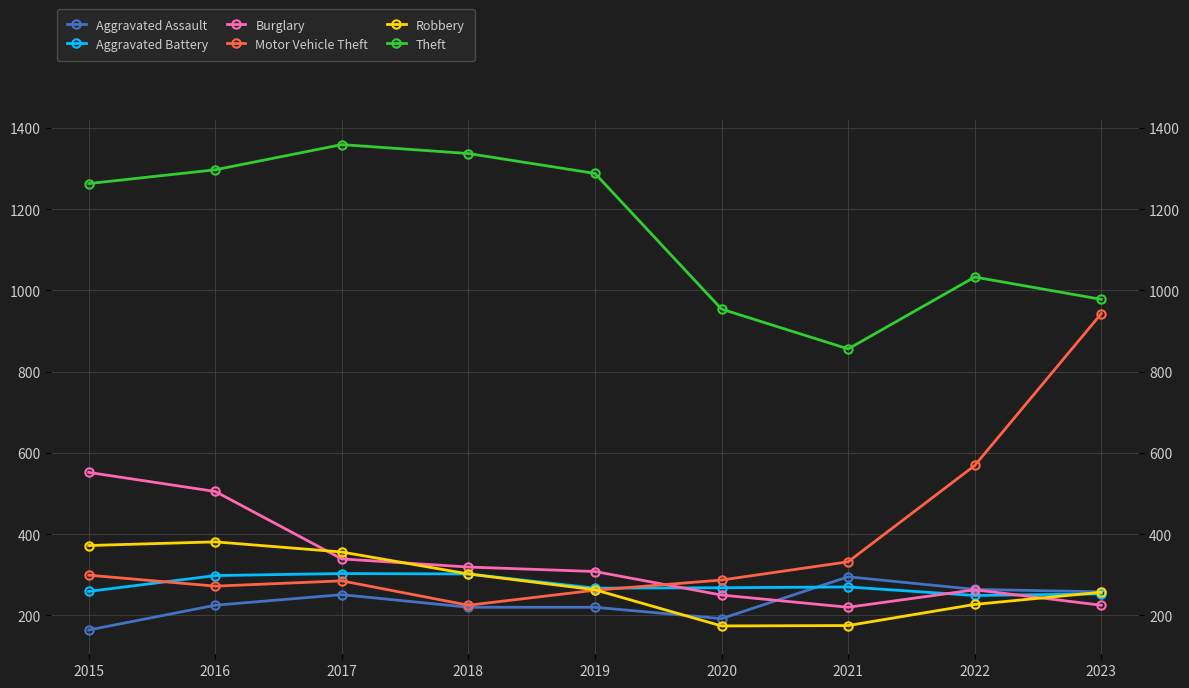

Between 2021 and 2018, which is larger?

2021